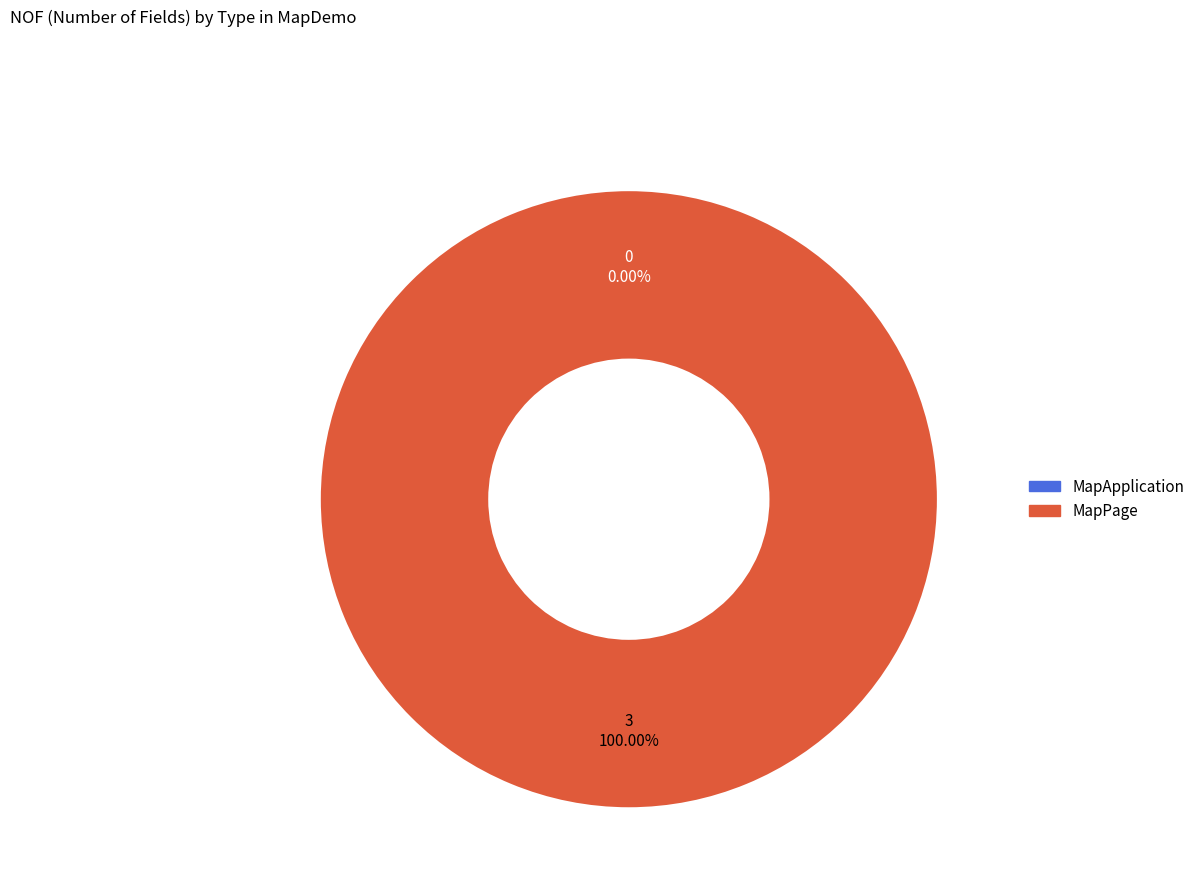

To the nearest percent, what percentage of the pie is MapPage?

100%